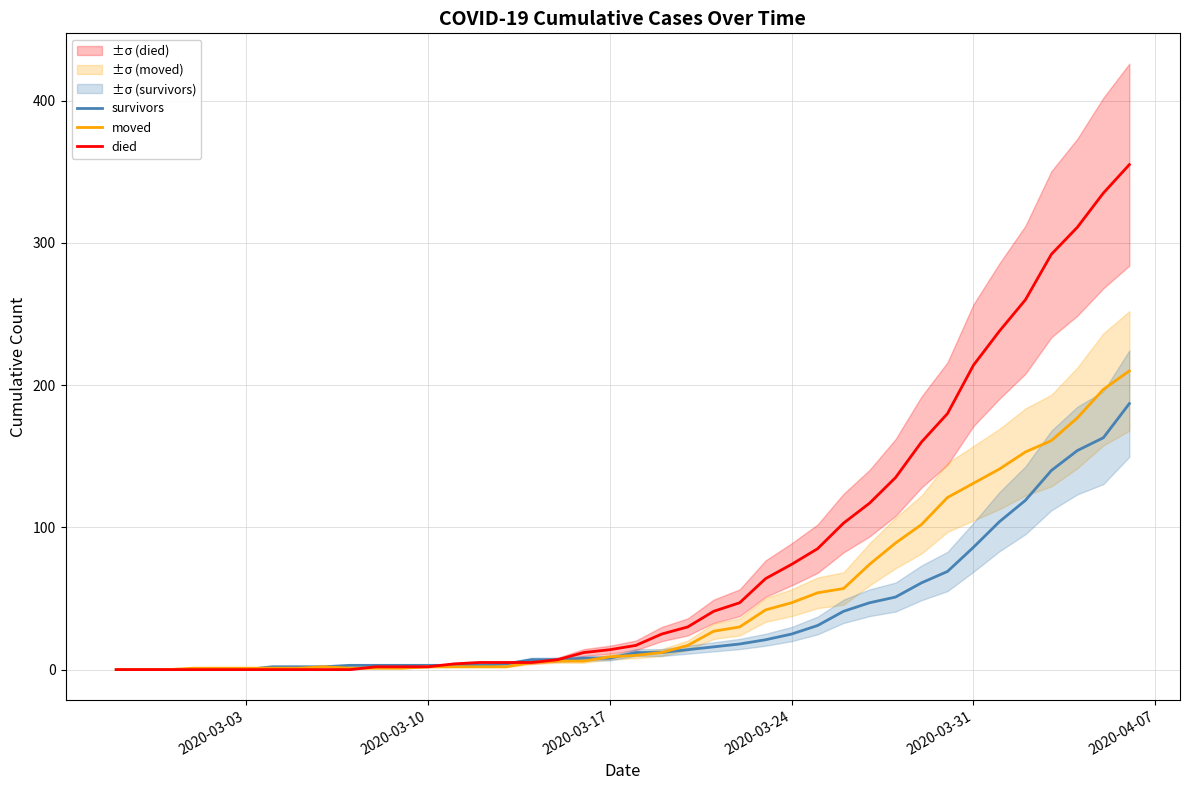

What is the maximum value shown in the chart?

355